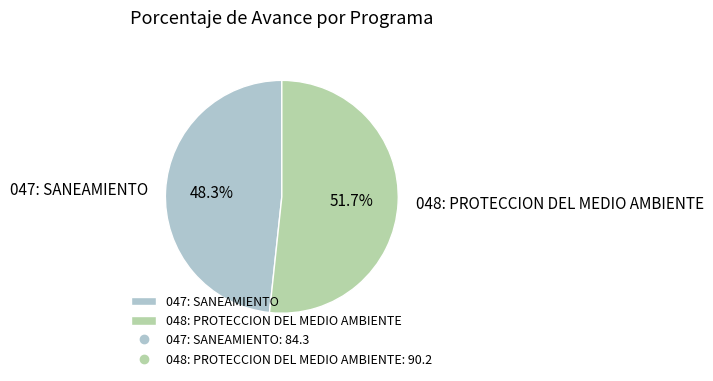

What is the ratio of the value at 048: PROTECCION DEL MEDIO AMBIENTE to the value at 047: SANEAMIENTO?

1.1